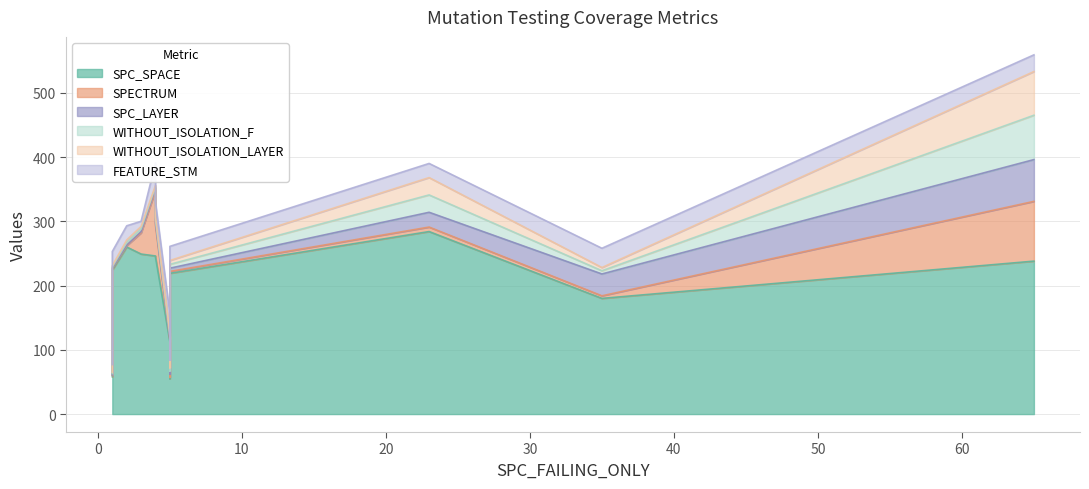

What are all the series names shown in the legend?

SPC_SPACE, SPECTRUM, SPC_LAYER, WITHOUT_ISOLATION_F, WITHOUT_ISOLATION_LAYER, FEATURE_STM